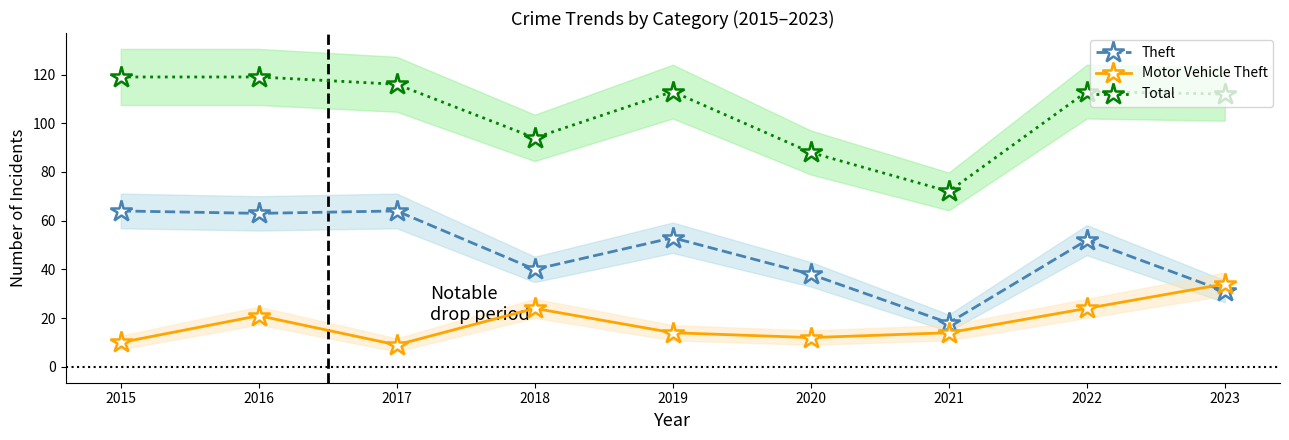

Where do Motor Vehicle Theft and Theft first cross each other?

2022 and 2023